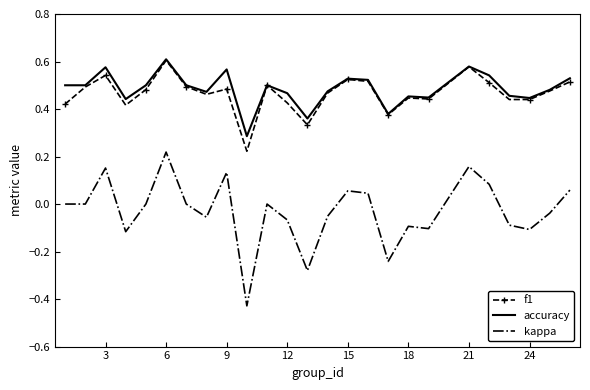

True or false: kappa and accuracy intersect in this chart.

False